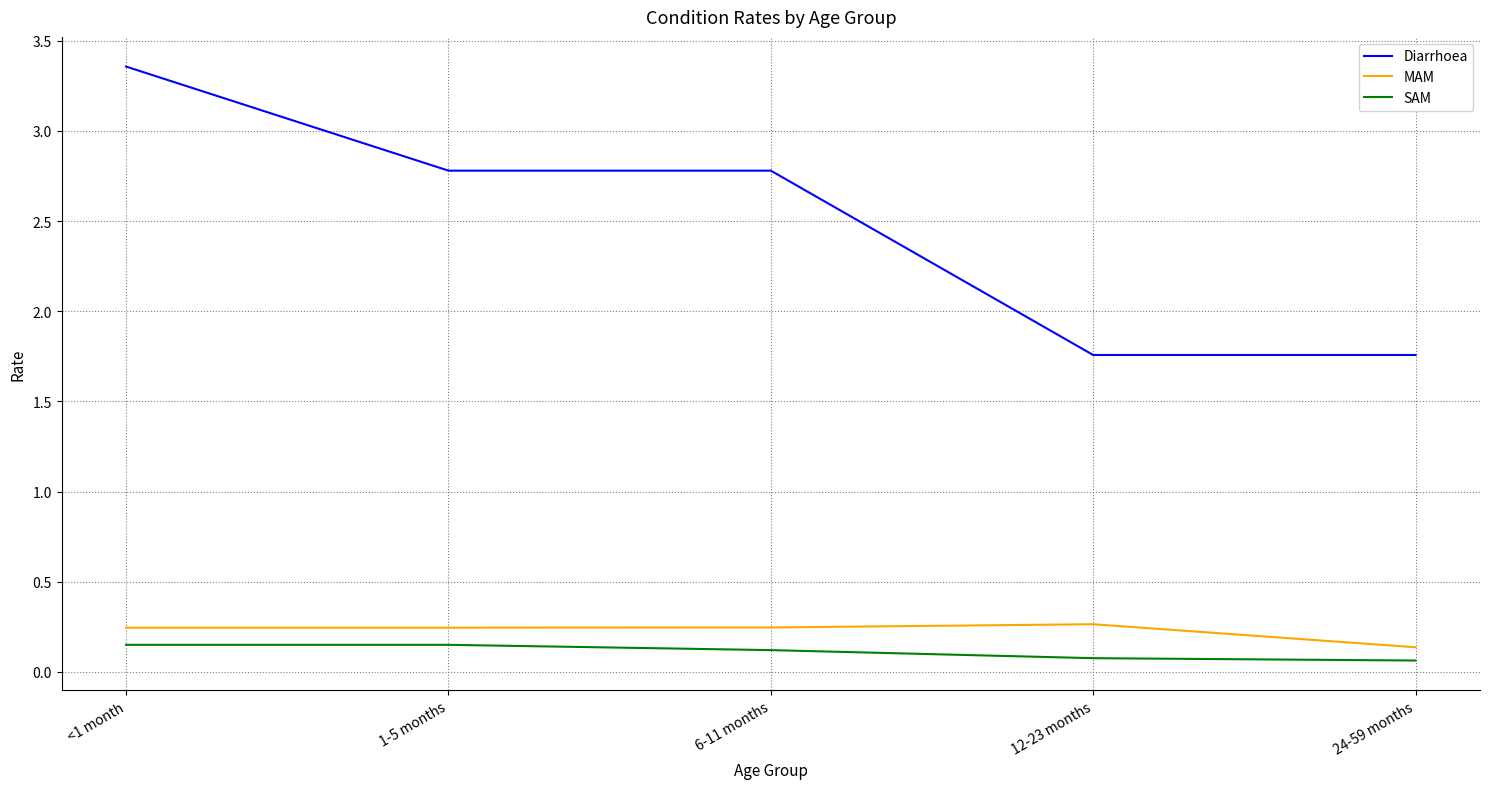

What is the highest value of the MAM series?

0.3